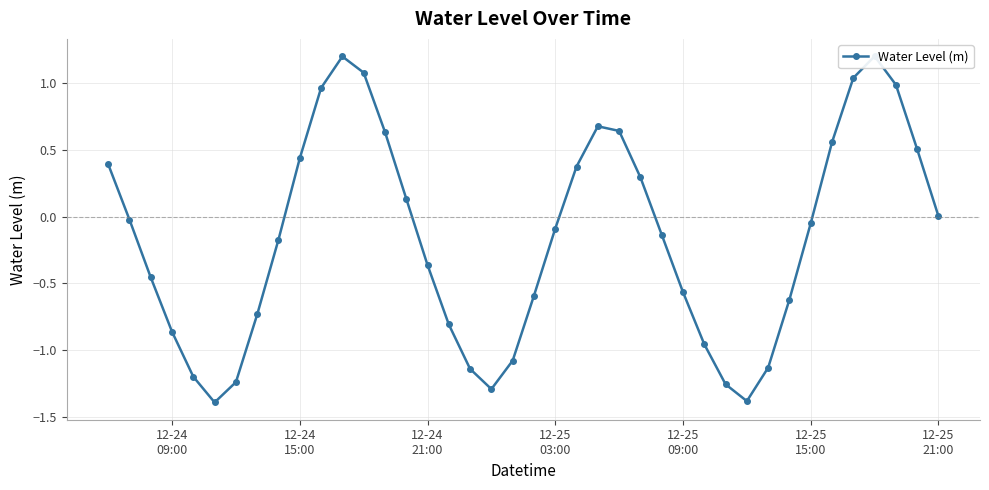

The value at 10 is 0.3. True or false?

False